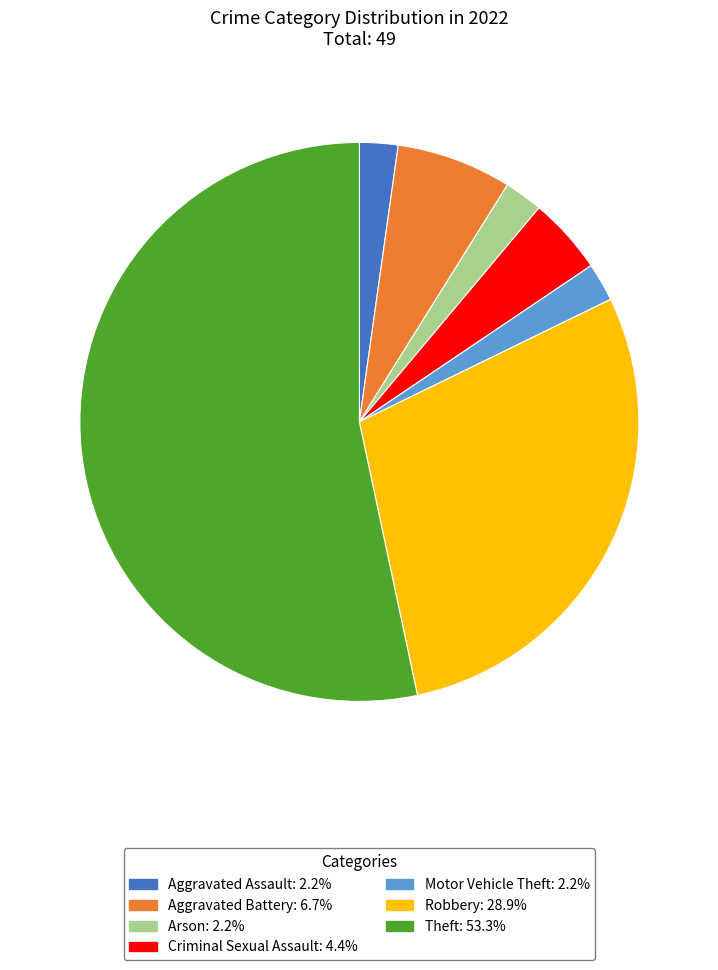

Does Criminal Sexual Assault: 4.4% account for over 50% of the chart?

No